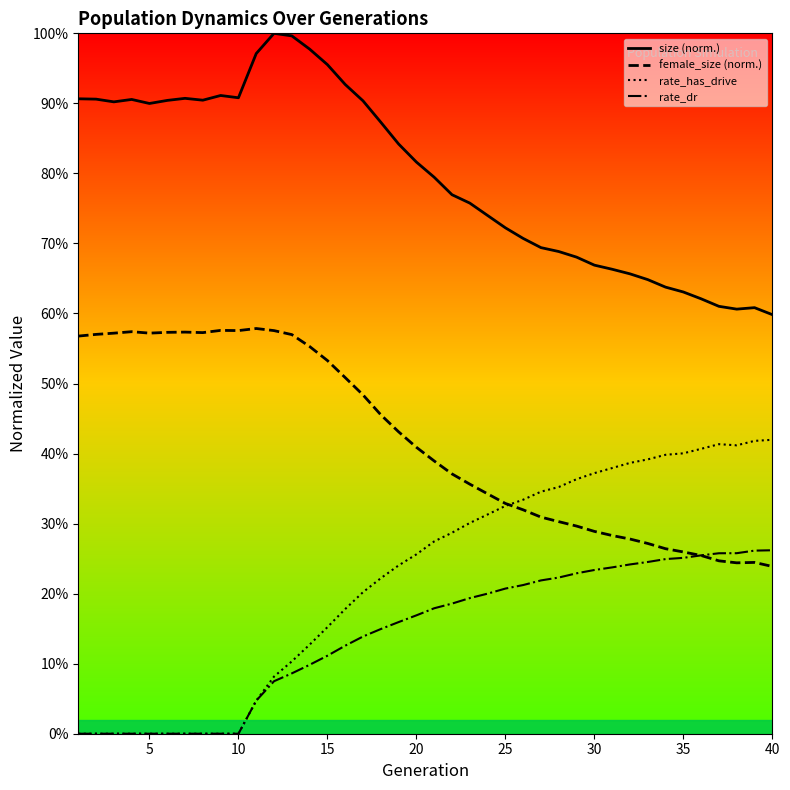

True or false: rate_dr and female_size intersect in this chart.

True